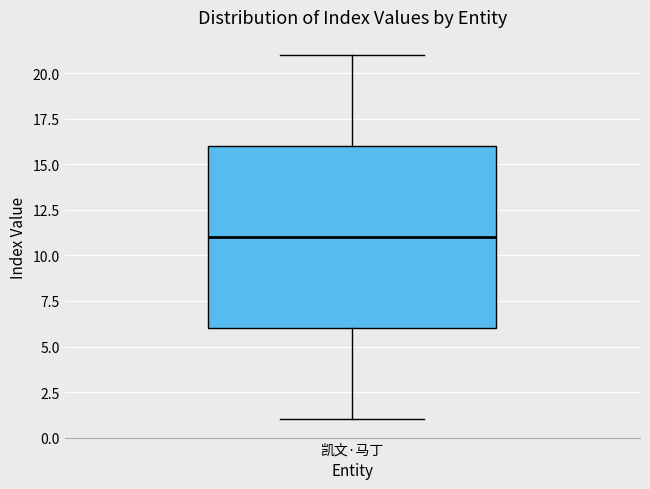

Read this box plot against the y-axis: the position of the median line, the range covered by the box, and the ends of both whiskers. The values are not printed on the chart, so give them approximately, as read against the axis.

median 11, box 6 to 16, whiskers 1 to 21